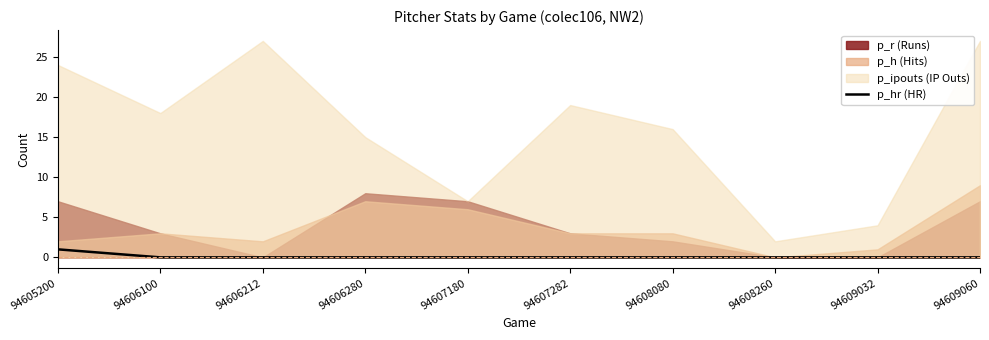

The p_hr (HR) series shows 0 at 94608080. True or false?

True